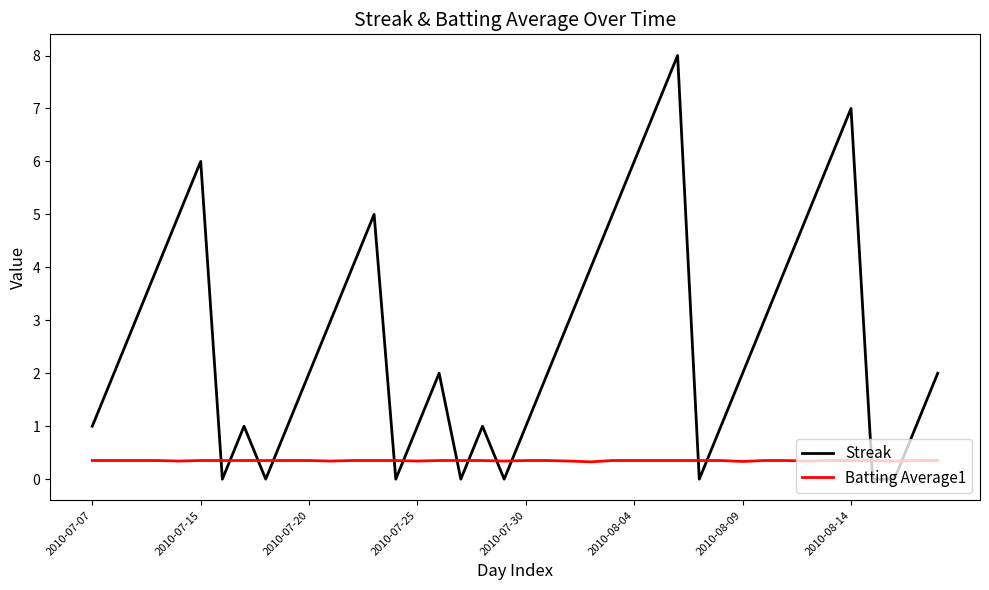

How many lines are shown in the chart?

2